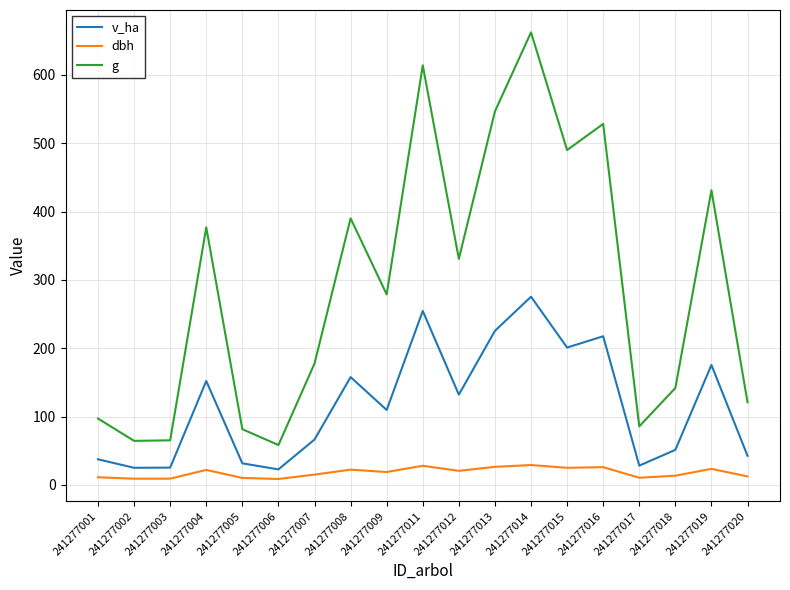

The v_ha series shows 109.7 at 241277009. True or false?

True